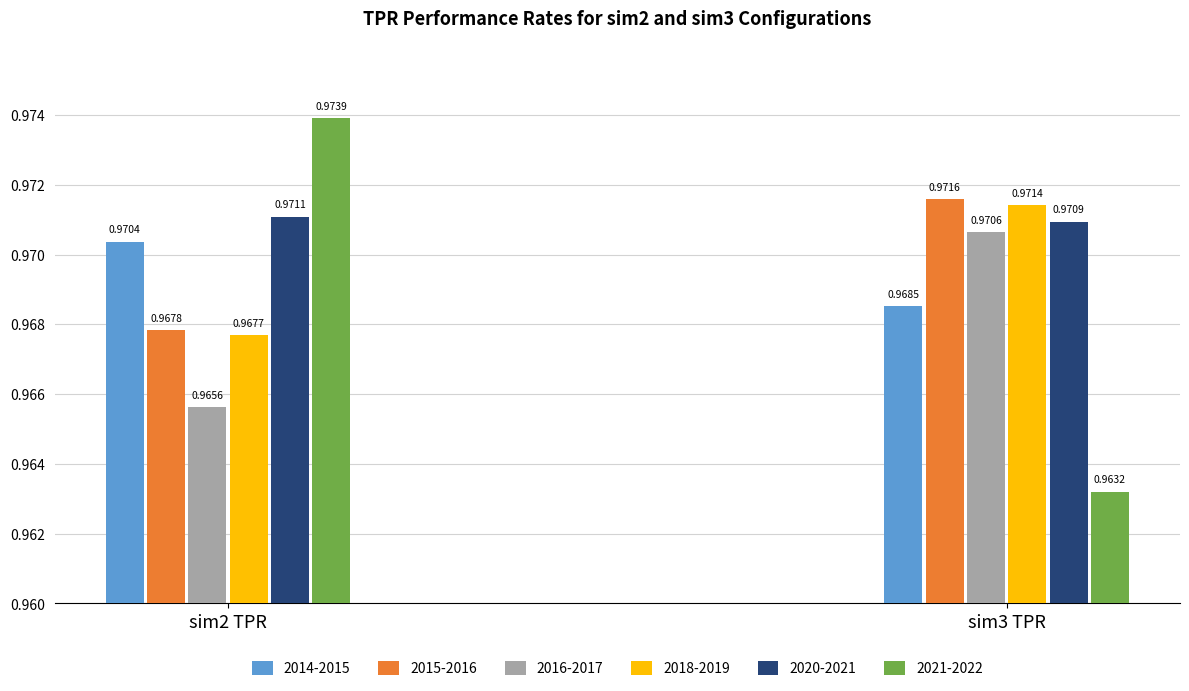

Which series has the widest spread of values?

2021-2022